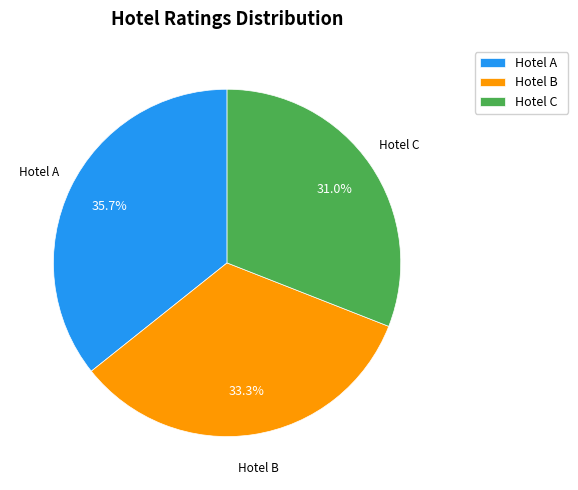

What percentage do Hotel A and Hotel C together represent?

66.7%